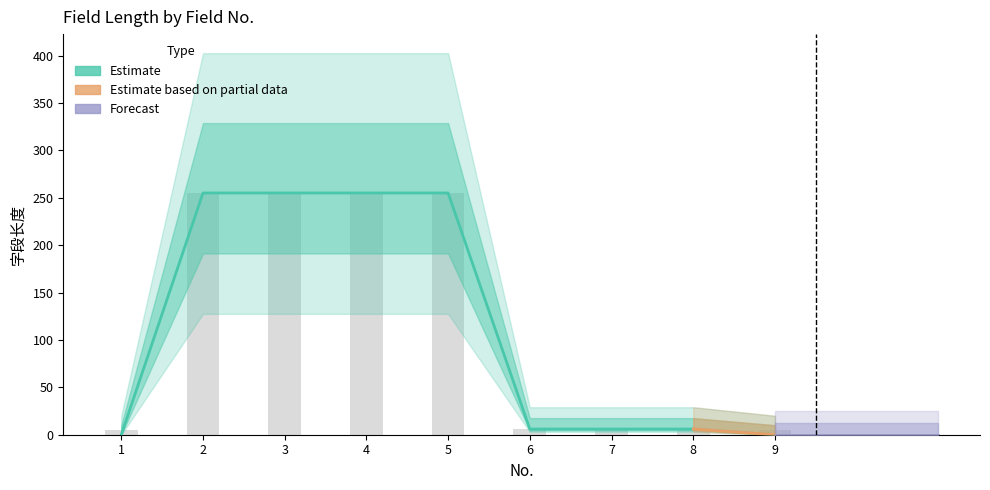

The value at 7 is 6. True or false?

True